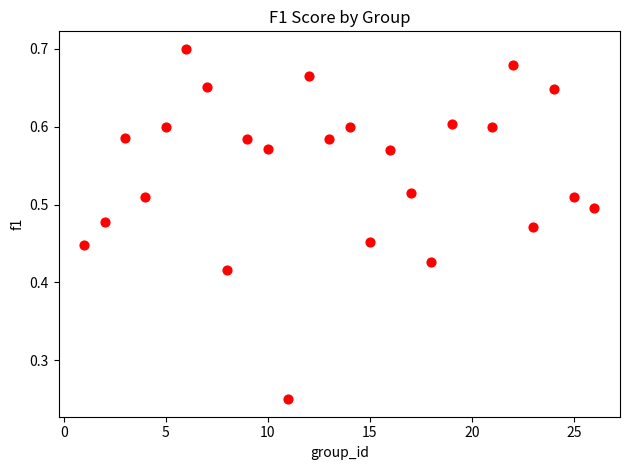

What is the range of X values (max minus min)?

25.0